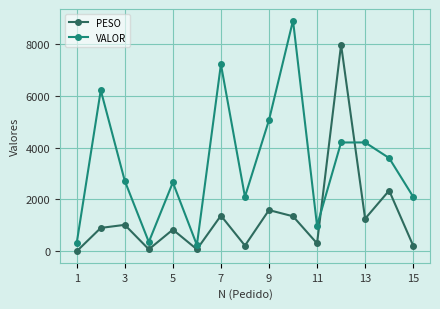

What is the maximum value shown in the chart?

8886.4